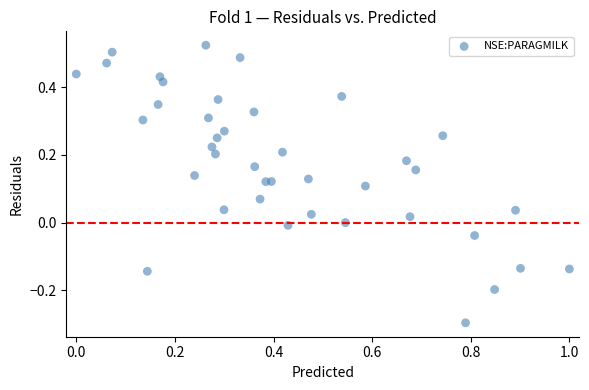

What is the range of Y values (max minus min)?

0.8